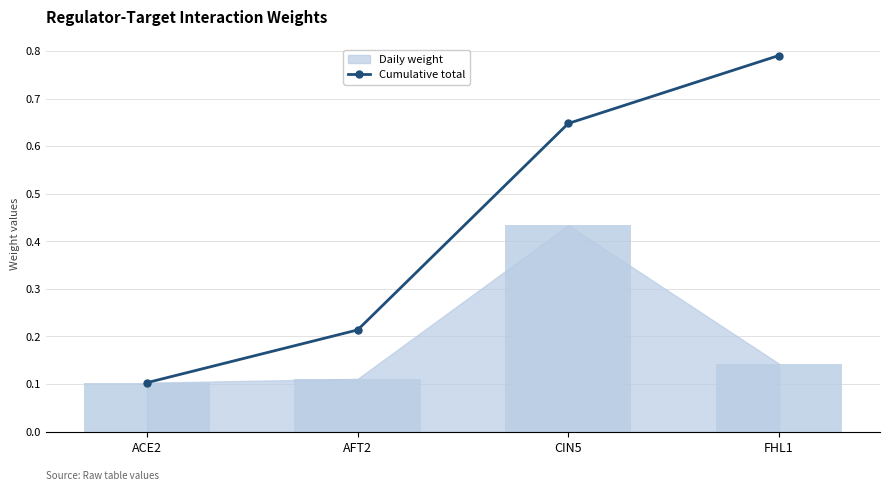

Where is Cumulative total nearest to the value 0?

ACE2